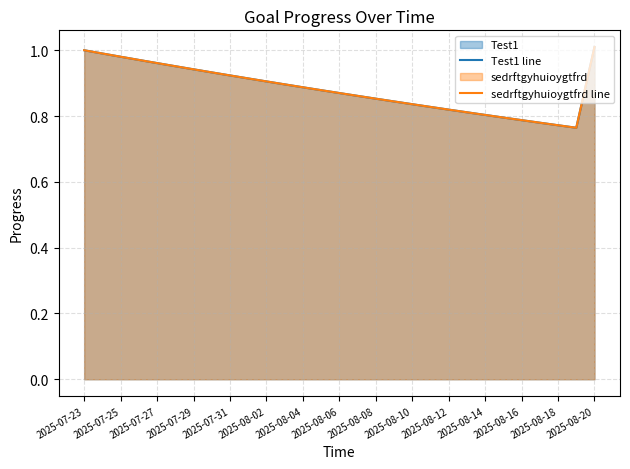

In Test1 line, how many points are lower than both neighbors (excluding endpoints)?

1